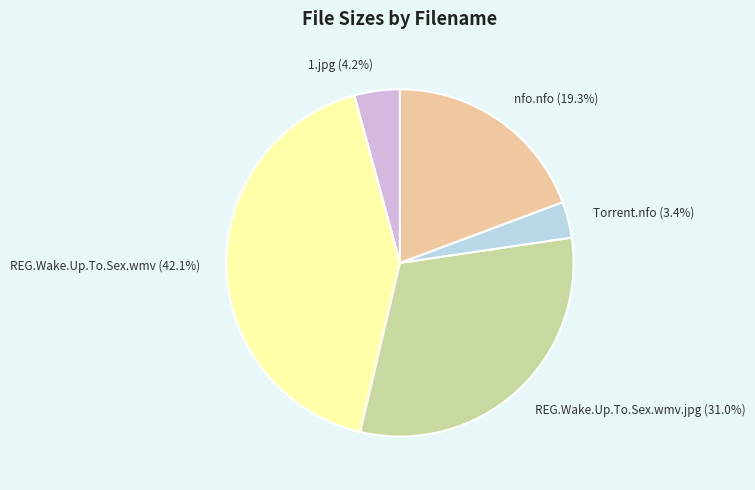

How much of the chart is everything except nfo.nfo?

80.7%